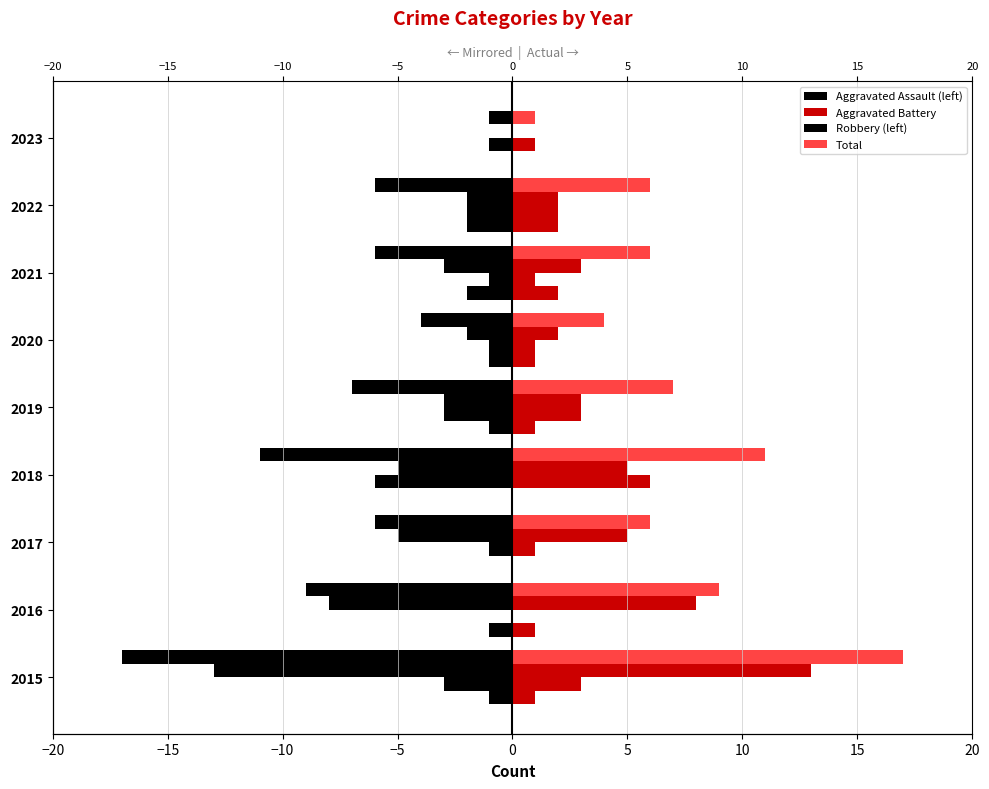

What are all the series names shown in the legend?

Aggravated Assault, Aggravated Battery, Robbery, Total